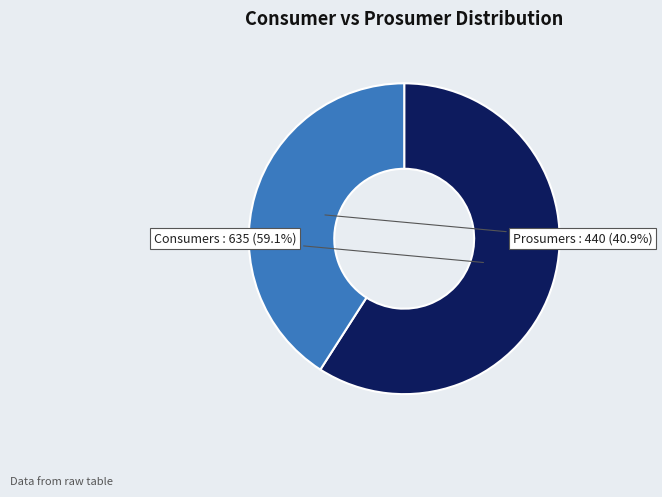

The Prosumers slice represents 47% of the pie. True or false?

False